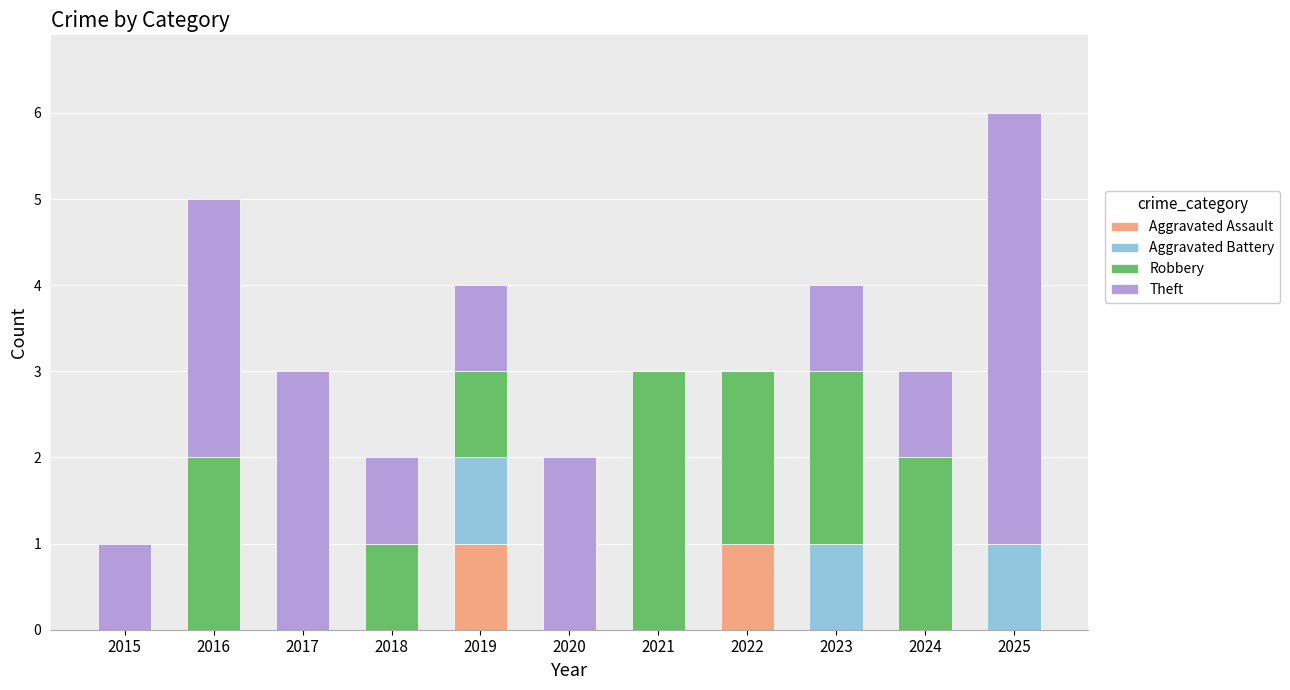

At which category is the sum across all series the highest?

2025